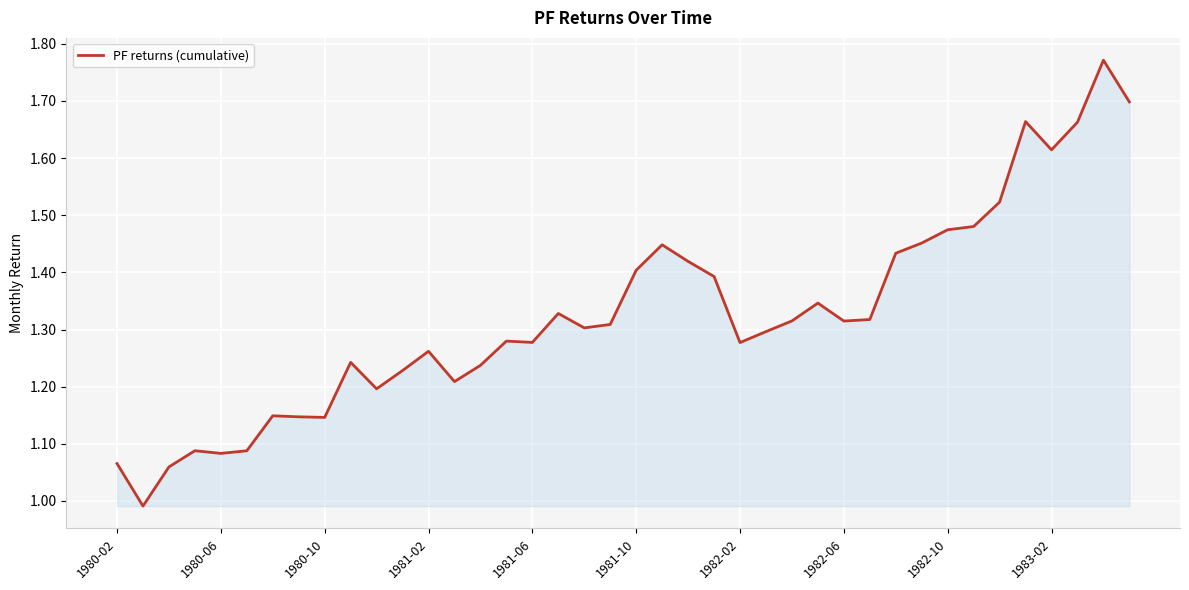

What is the difference between the maximum and minimum values?

0.8